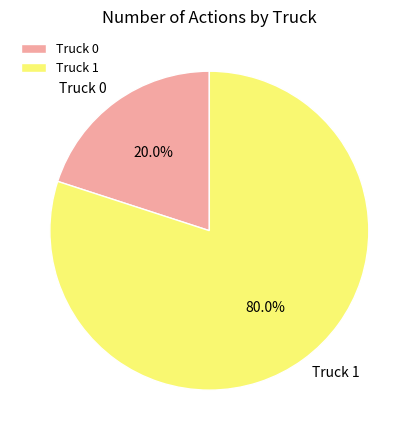

The Truck 0 slice represents 20% of the pie. True or false?

True